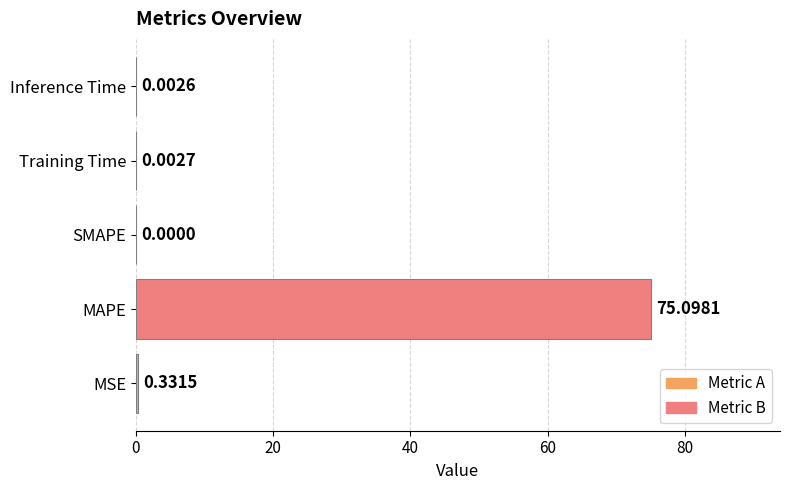

Where is the data nearest to the value 37?

MSE